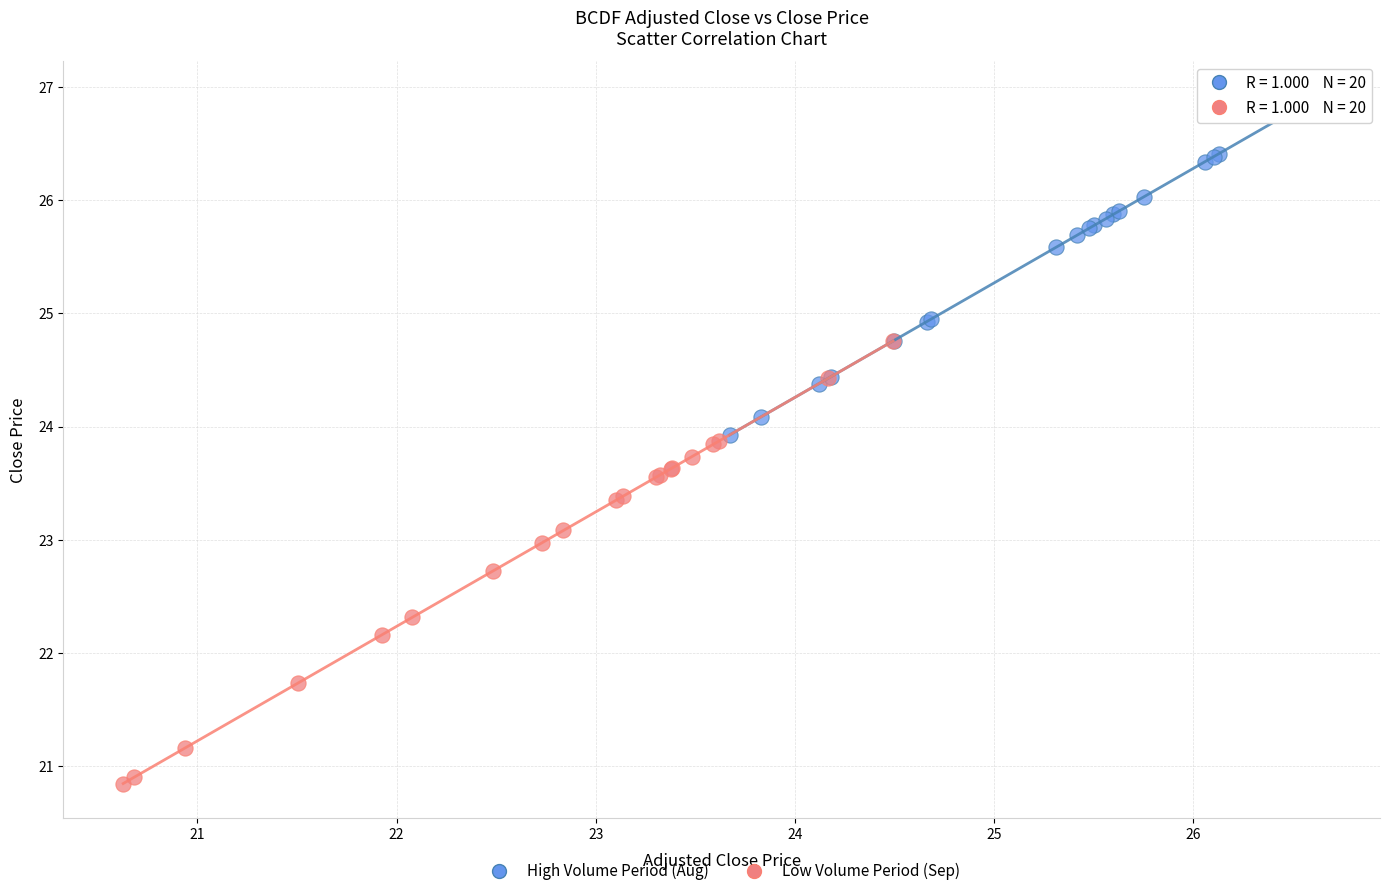

Which series has the largest Y range (max minus min)?

Low Volume Period (Sep)